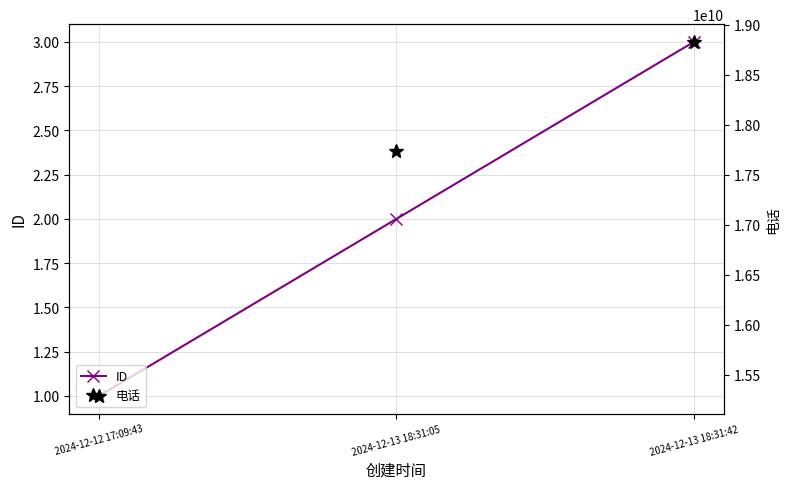

Which has a higher value, 2024-12-13 18:31:05 or 2024-12-13 18:31:42?

2024-12-13 18:31:42